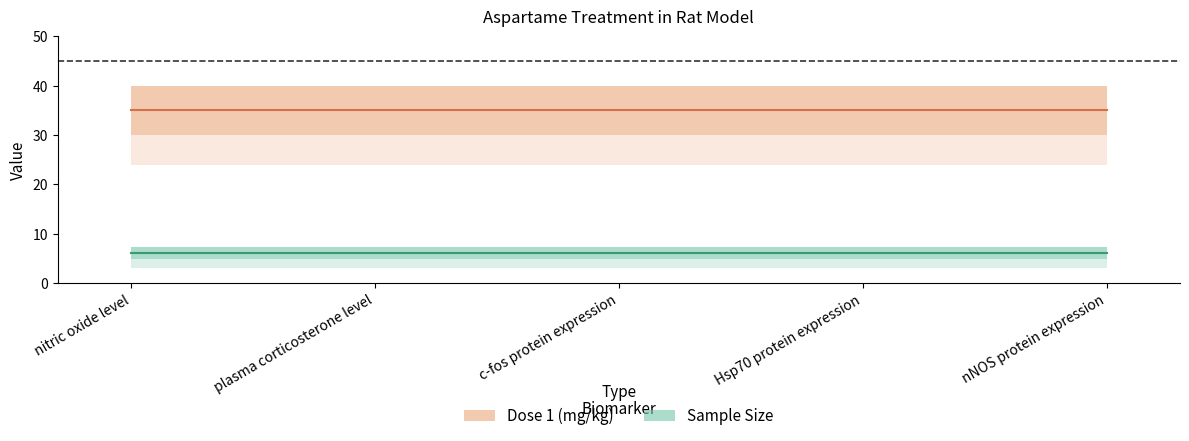

Rank the series by their maximum value, from lowest to highest.

Sample Size, Dose 1 (mg/kg)